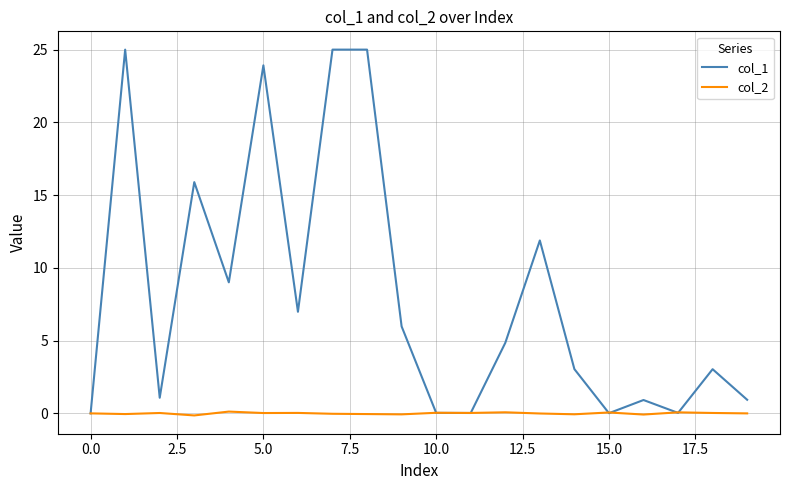

Rank the series by their maximum value, from lowest to highest.

col_2, col_1